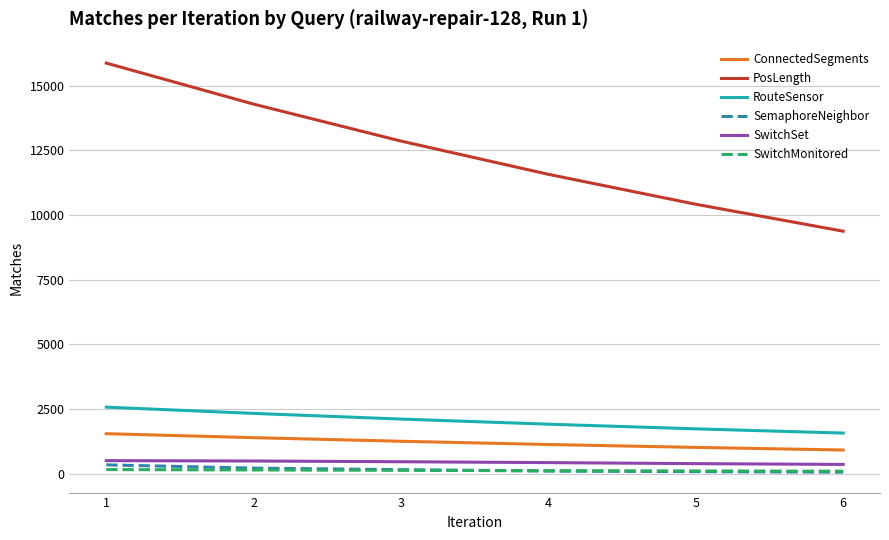

What is the smallest value displayed?

60